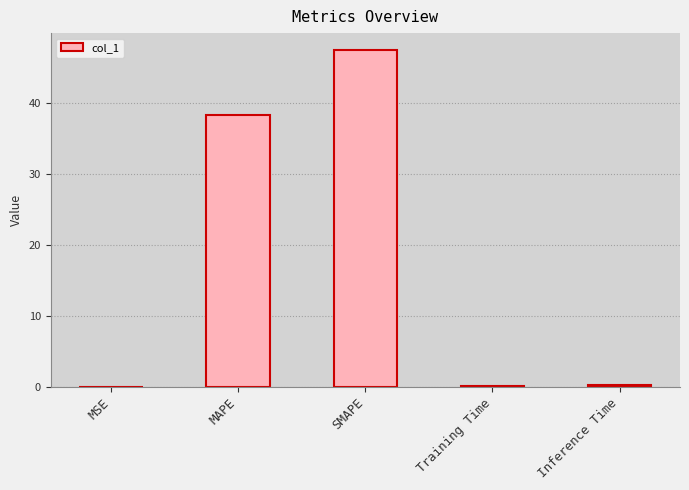

At which label is the value closest to 23?

MAPE